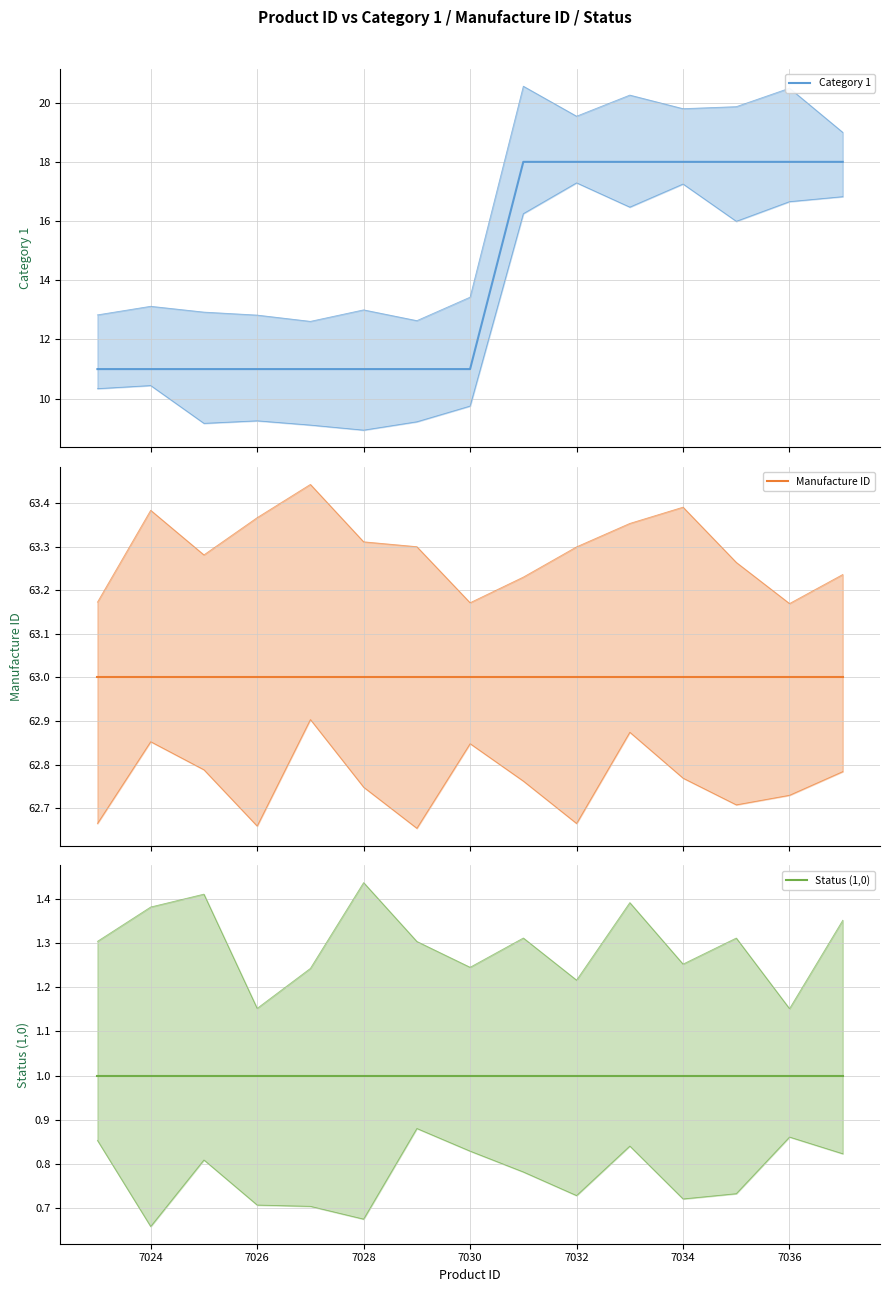

What is the spread (max minus min) of values at 13?

62